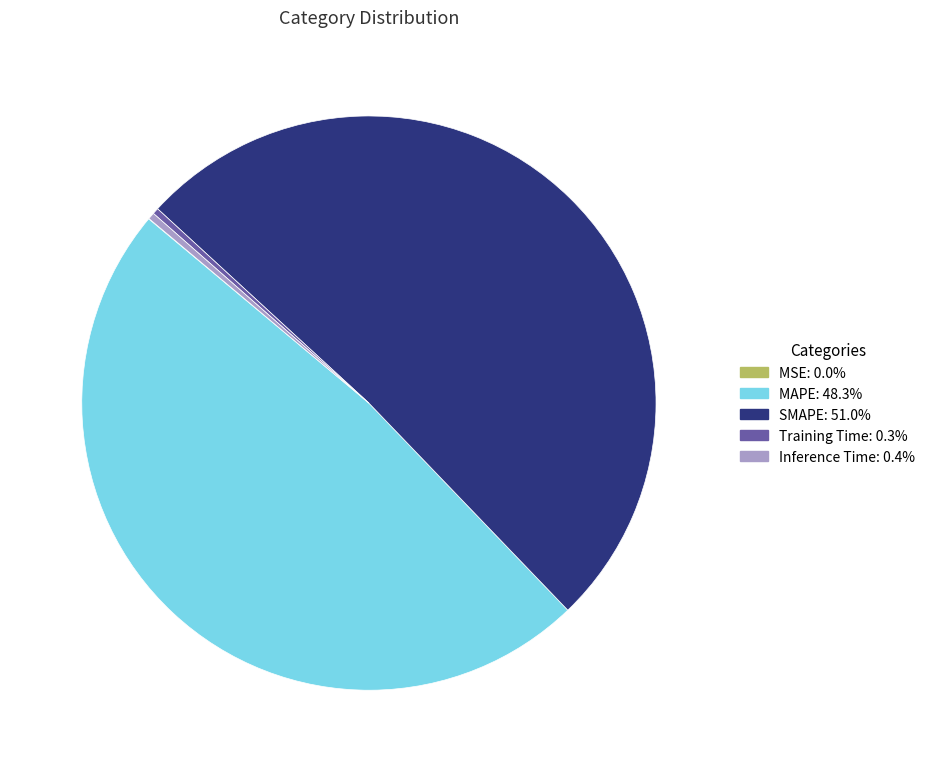

Do MAPE and SMAPE together represent more than half of the pie?

Yes